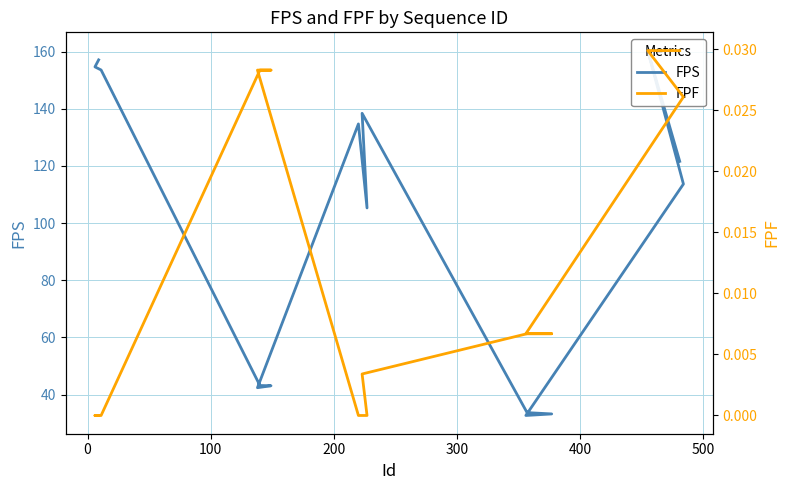

Is it true that FPF equals 0.0 at 9?

False